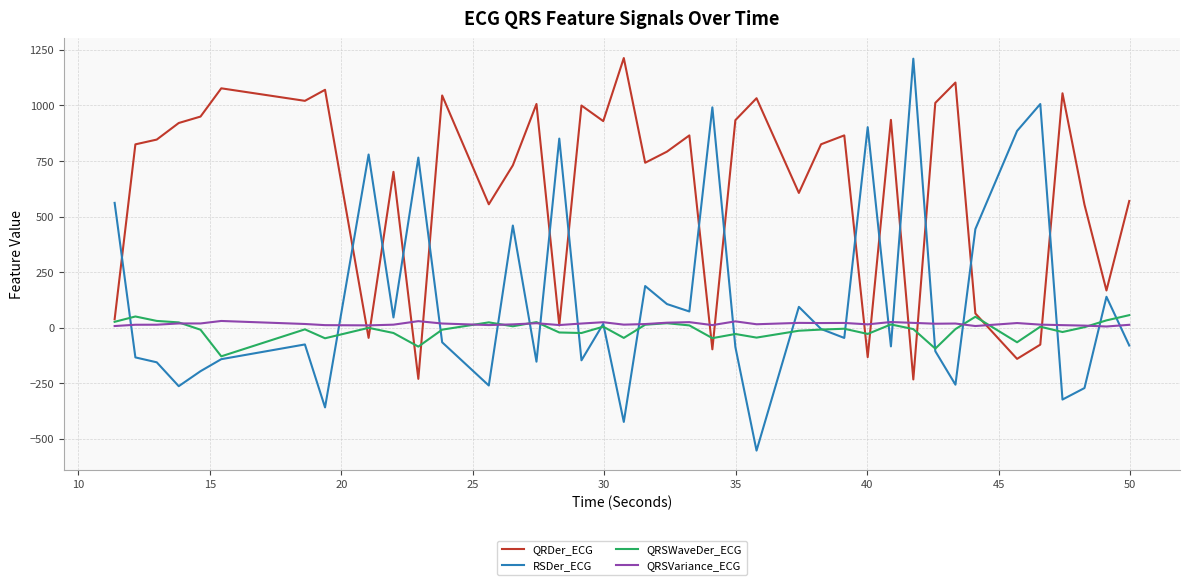

What is the maximum value shown in the chart?

1213.4